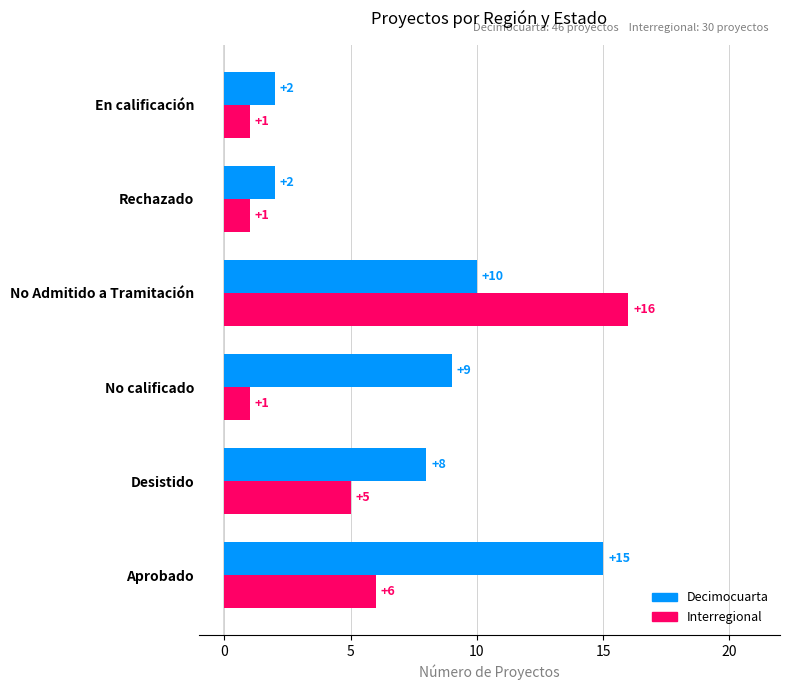

How many categories are shown in the chart?

6